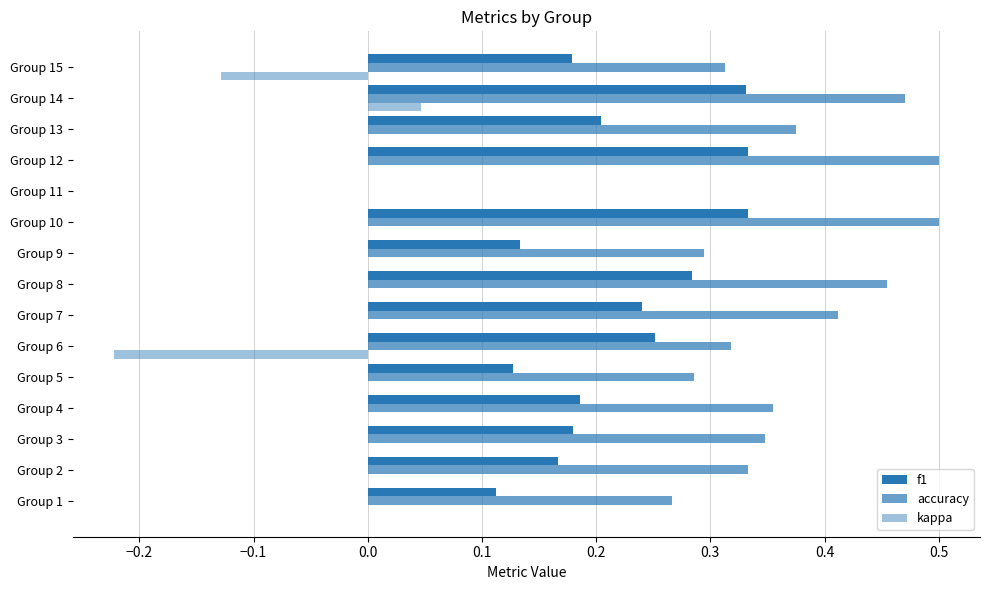

How many kappa values are between 0 and 1?

13